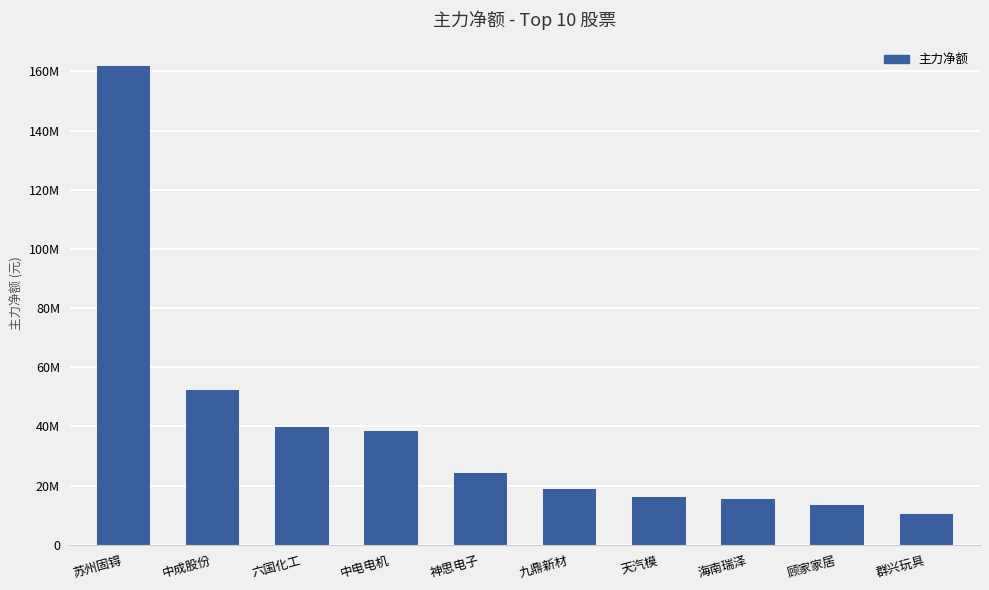

Which category has the lowest value across all series?

群兴玩具